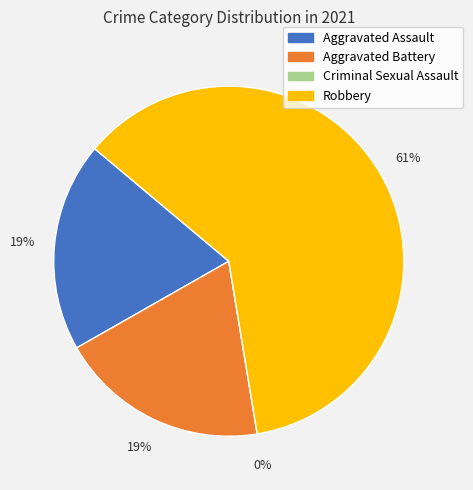

Which category has the smallest portion of the pie?

Criminal Sexual Assault